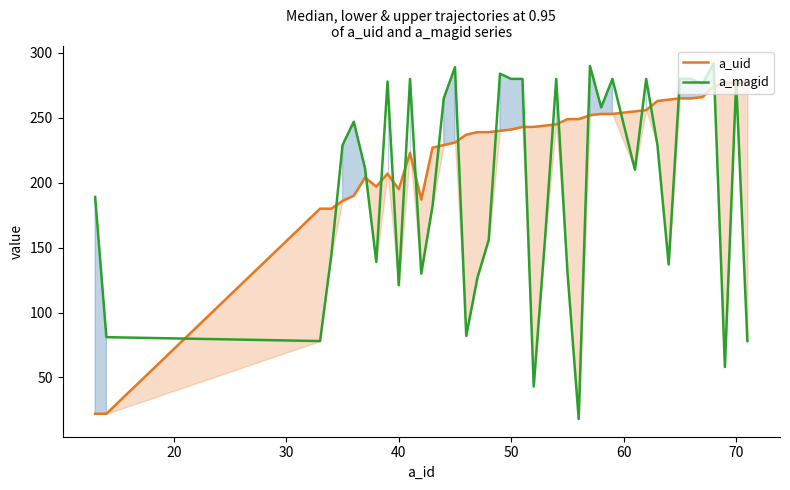

Reading left to right, list all the values displayed in this chart.

a_uid: 22	22	180	180	186	190	204	197	207	195	223	187	227	229	231	237	239	239	240	241	243	243	244	245	249	249	252	253	253	255	256	263	264	265	265	266	274	277	277	278
a_magid: 189	81	78	144	229	247	211	139	278	121	280	130	182	265	289	82	127	156	284	280	280	43	156	280	131	18	290	258	280	210	280	229	137	280	280	276	292	58	278	78